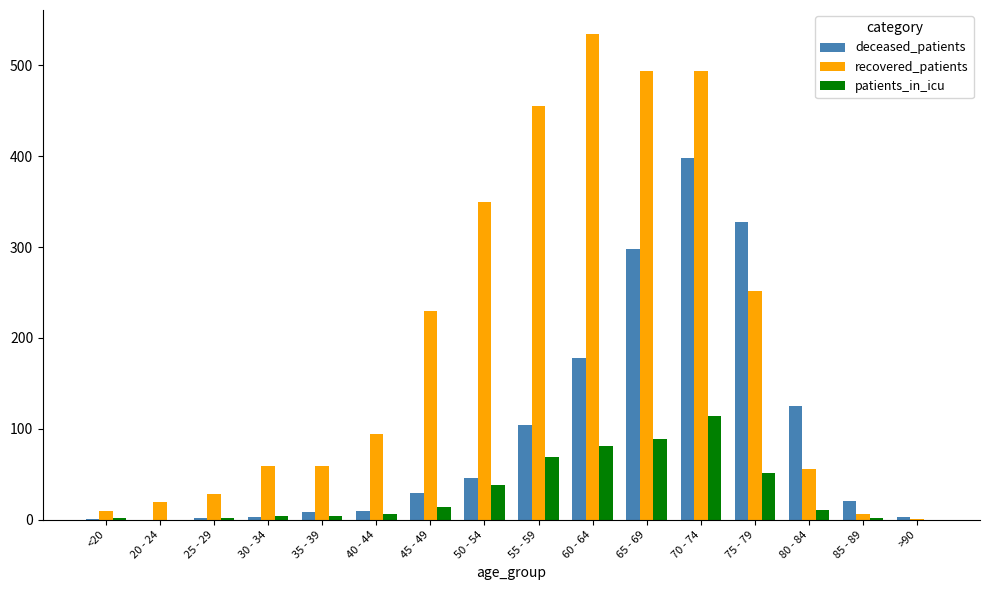

How many groups of bars are there?

16